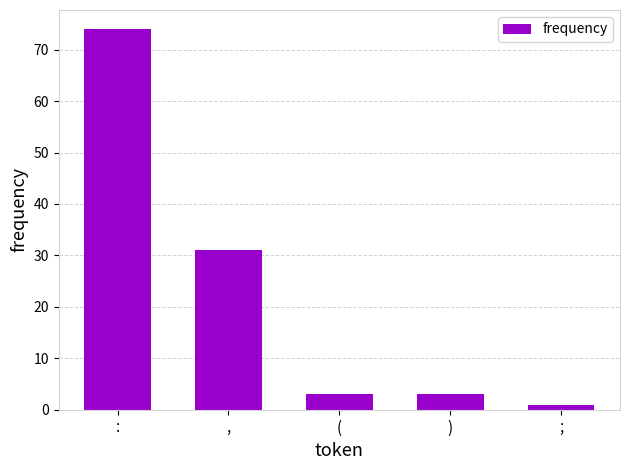

Which label corresponds to the largest value in the chart?

: